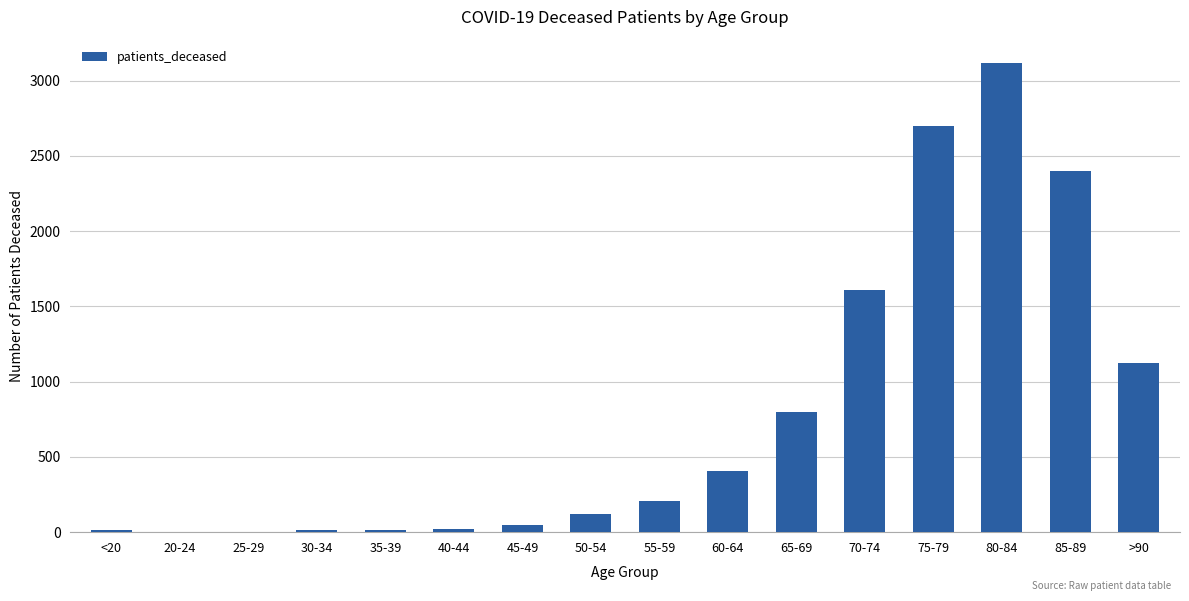

What is the sum of the values at 70-74 and 60-64?

2015